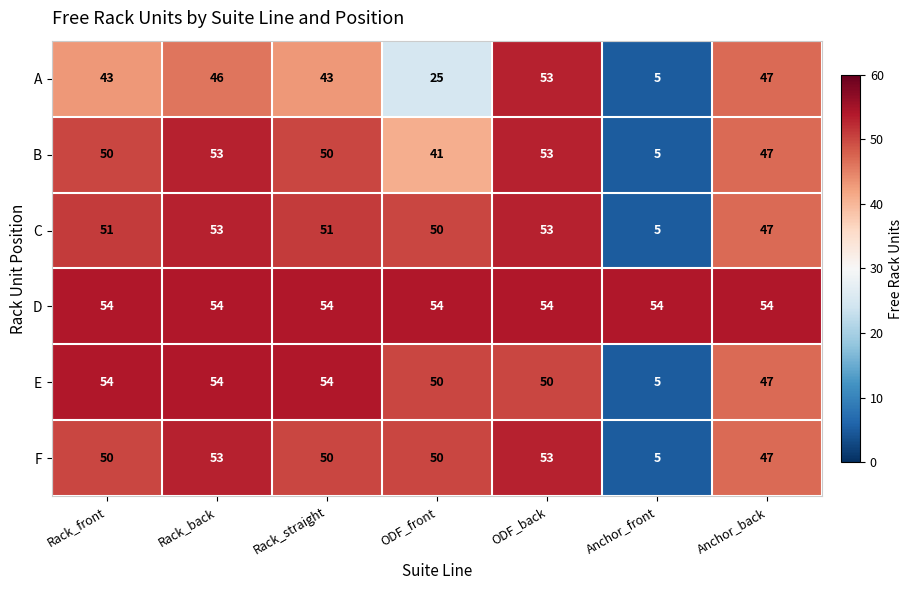

The E series shows 54 at Rack_front. True or false?

True